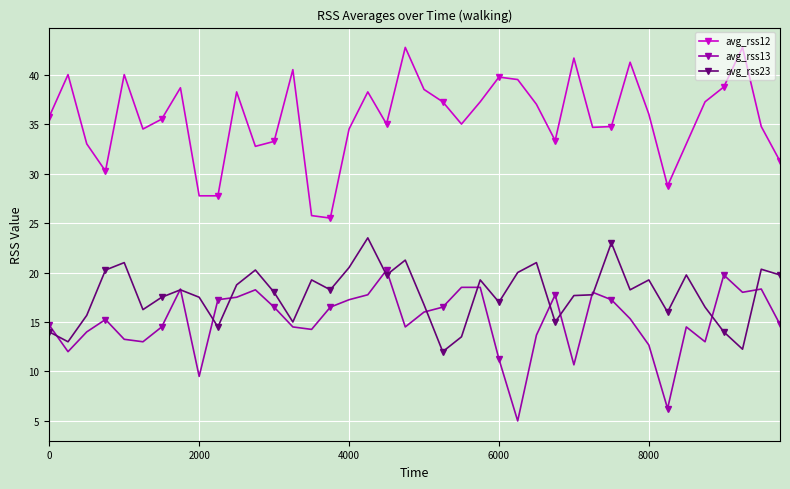

List the series in order of their peak value, lowest first.

avg_rss13, avg_rss23, avg_rss12